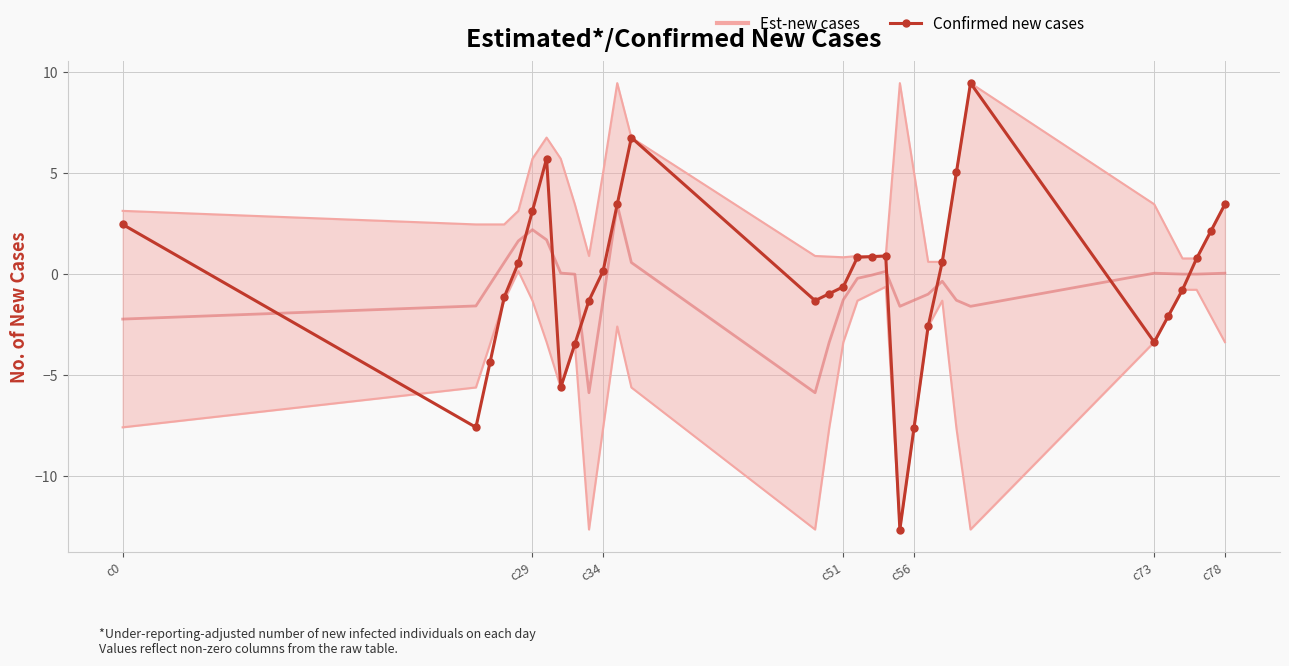

Reading right to left, transcribe all the data shown in this chart.

3.5	2.1	0.8	-0.8	-2.1	-3.4	9.5	5.0	0.6	-2.6	-7.6	-12.7	0.9	0.9	0.8	-0.6	-1.0	-1.3	6.8	3.5	0.2	-1.3	-3.5	-5.6	5.7	3.1	0.6	-1.1	-4.4	-7.6	2.5